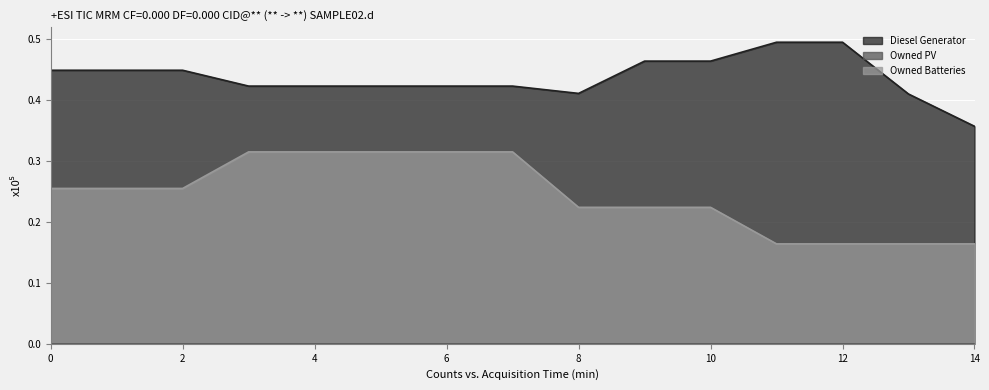

What is the maximum value shown in the chart?

0.5